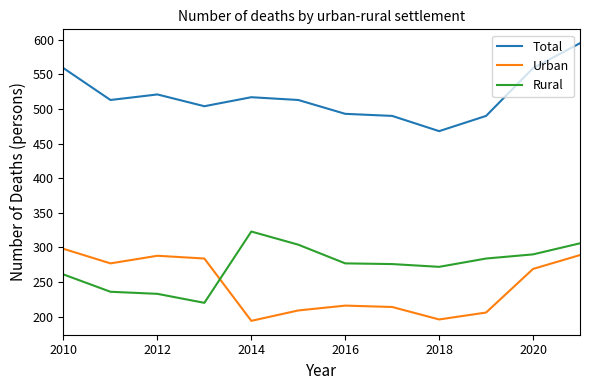

Which series has the largest total across all categories?

Total